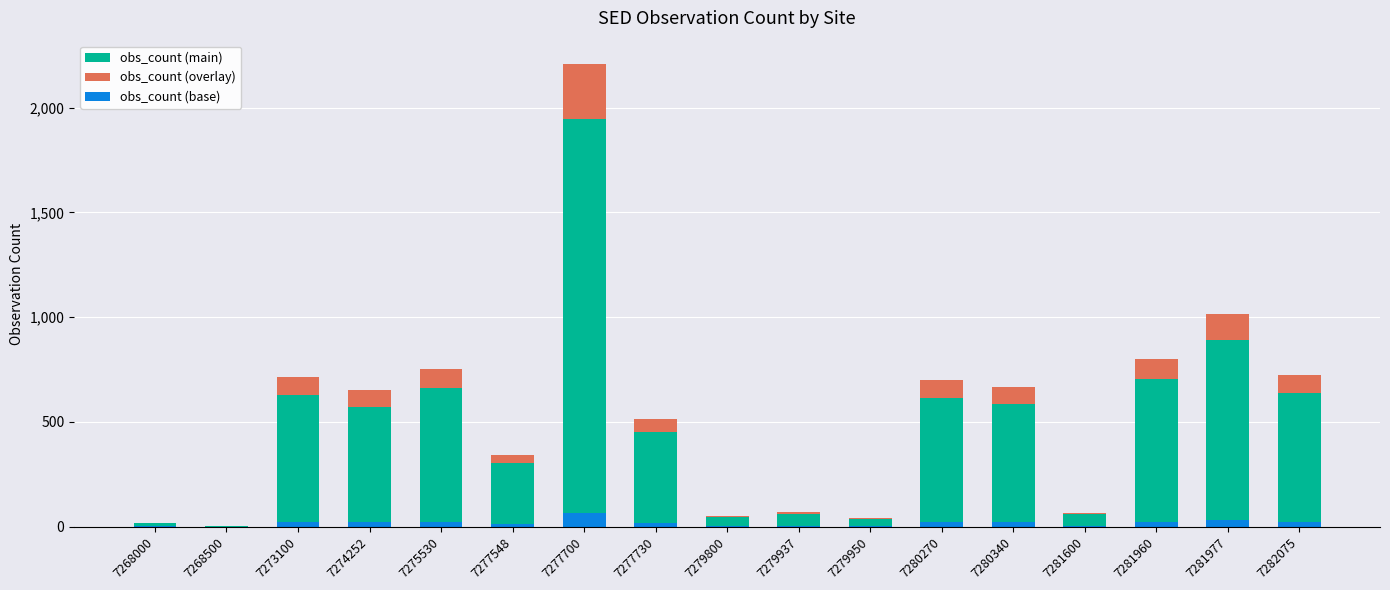

How many groups of bars are there?

17